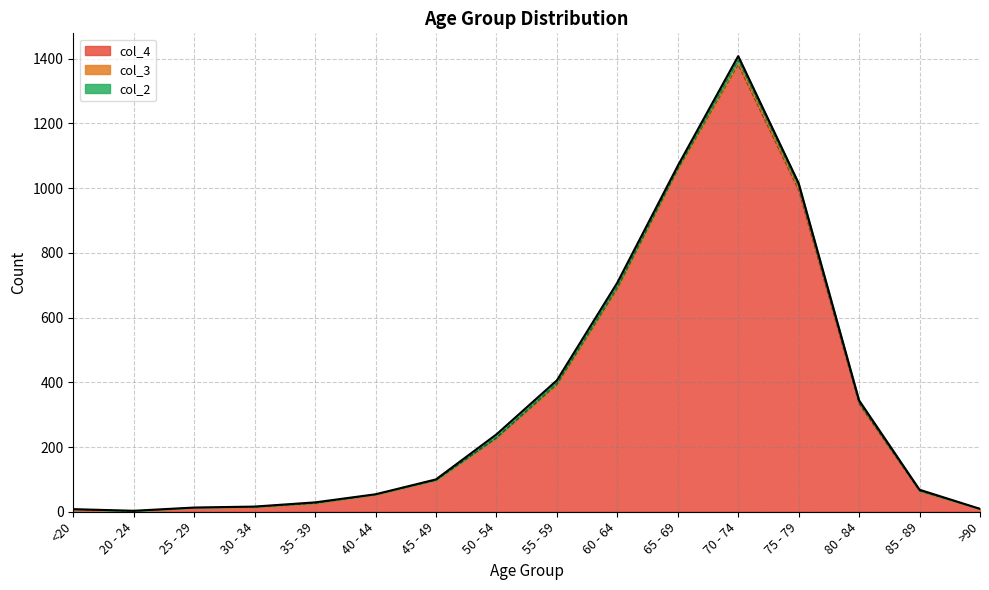

What is the difference between the maximum and minimum values in the col_4 series?

1379